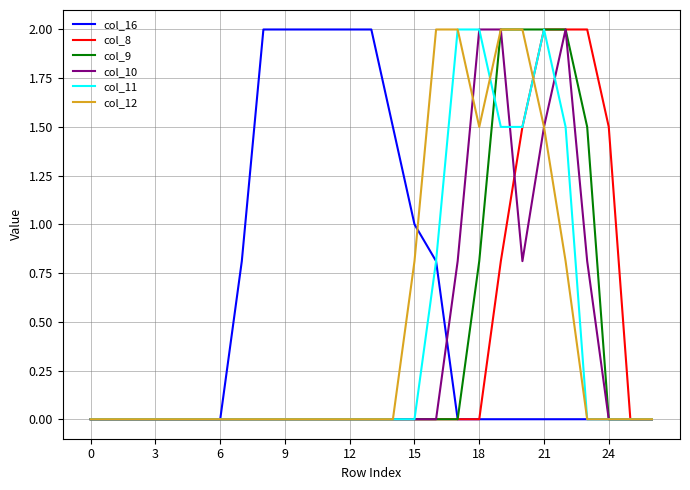

What is the highest value of the col_11 series?

2.0